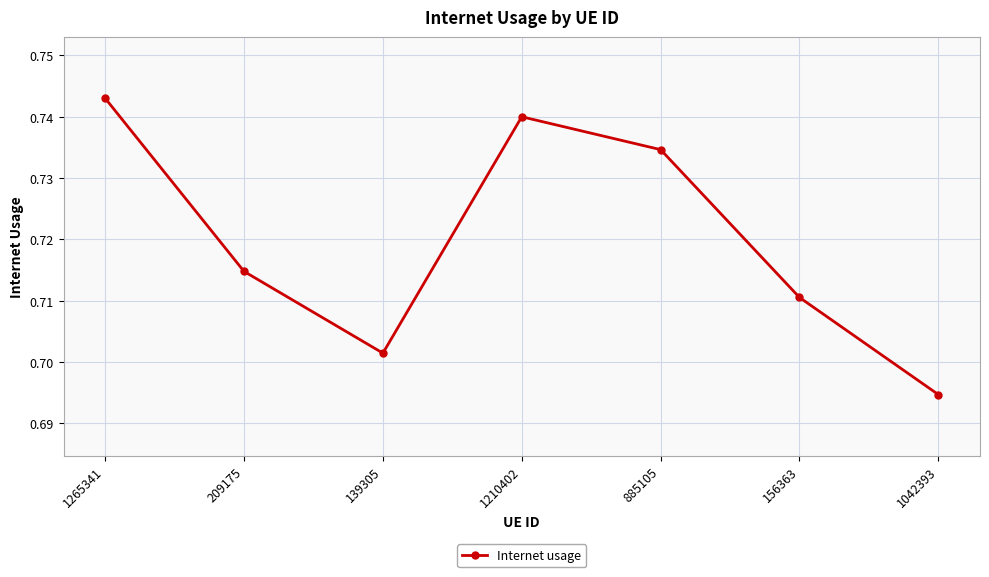

What position from the left is 1042393?

7